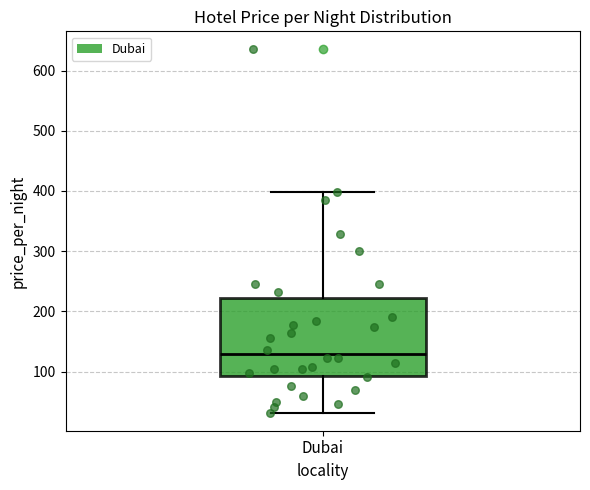

Read this box plot against the y-axis: the position of the median line, the range covered by the box, and the ends of both whiskers. The values are not printed on the chart, so give them approximately, as read against the axis.

median 130, box 90 to 220, whiskers 30 to 400